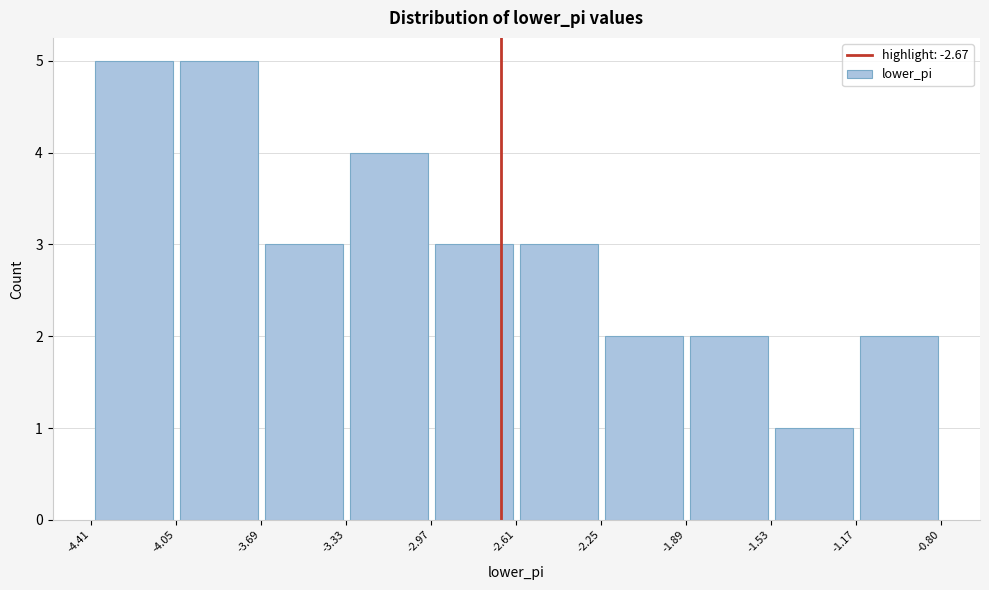

What is the height of the bar covering -3.33 to -2.97 on the x-axis? The values are not printed on the chart, so give them approximately, as read against the axis.

4